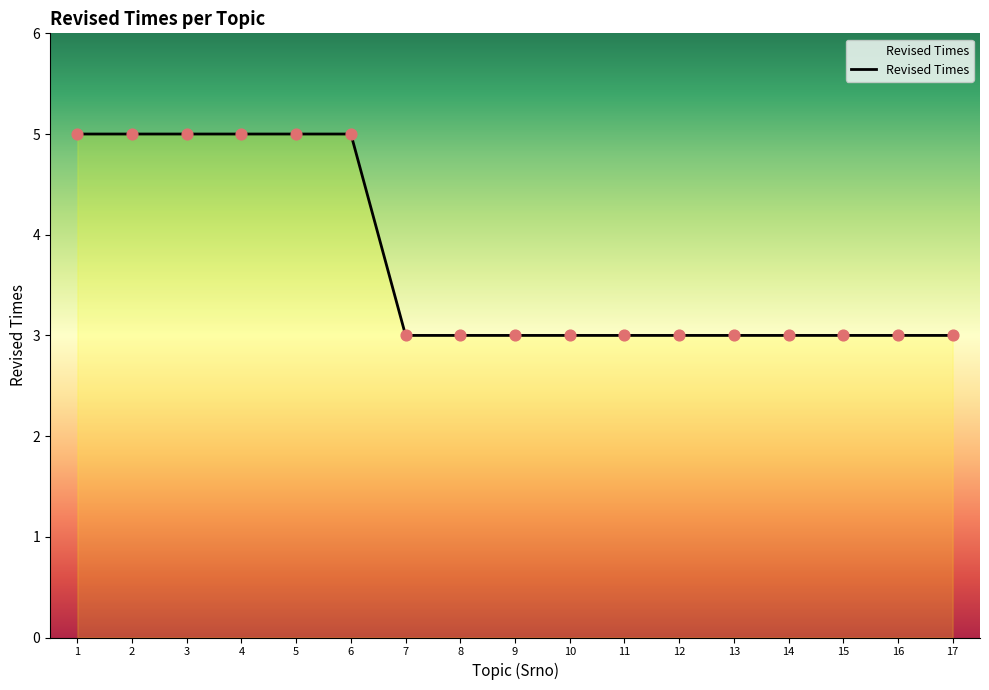

Approximately how many times larger is the value at 3 compared to 14?

1.7